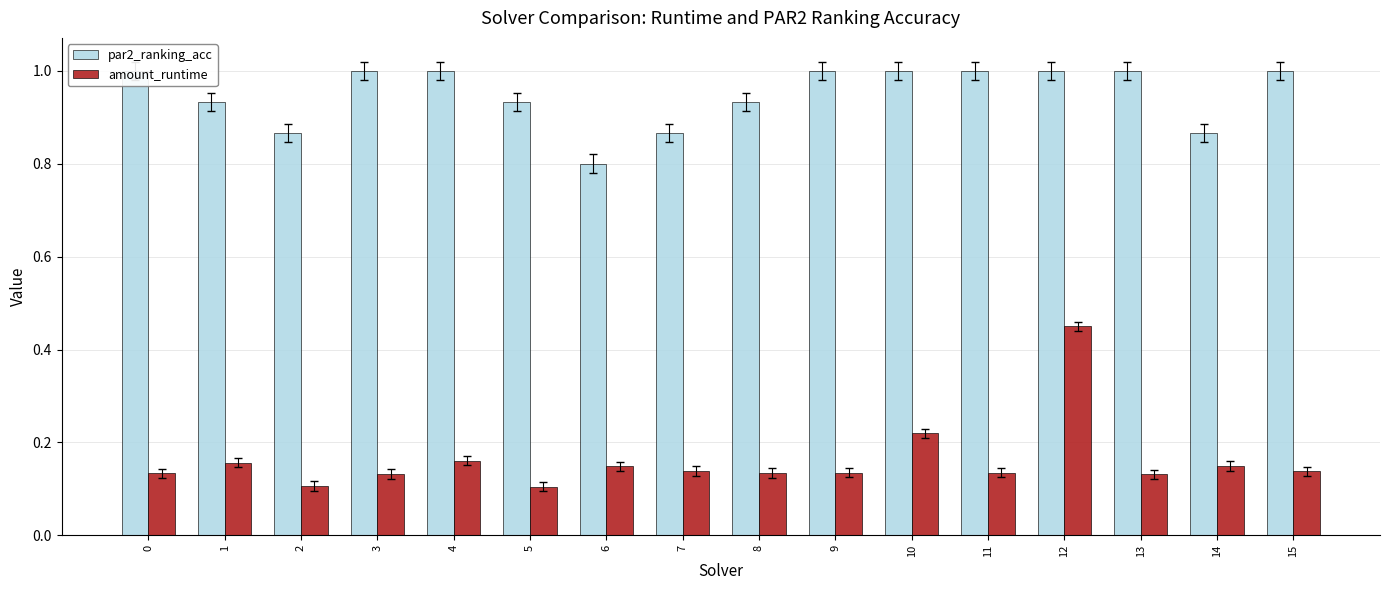

The amount_runtime series shows 0.1 at 14. True or false?

False